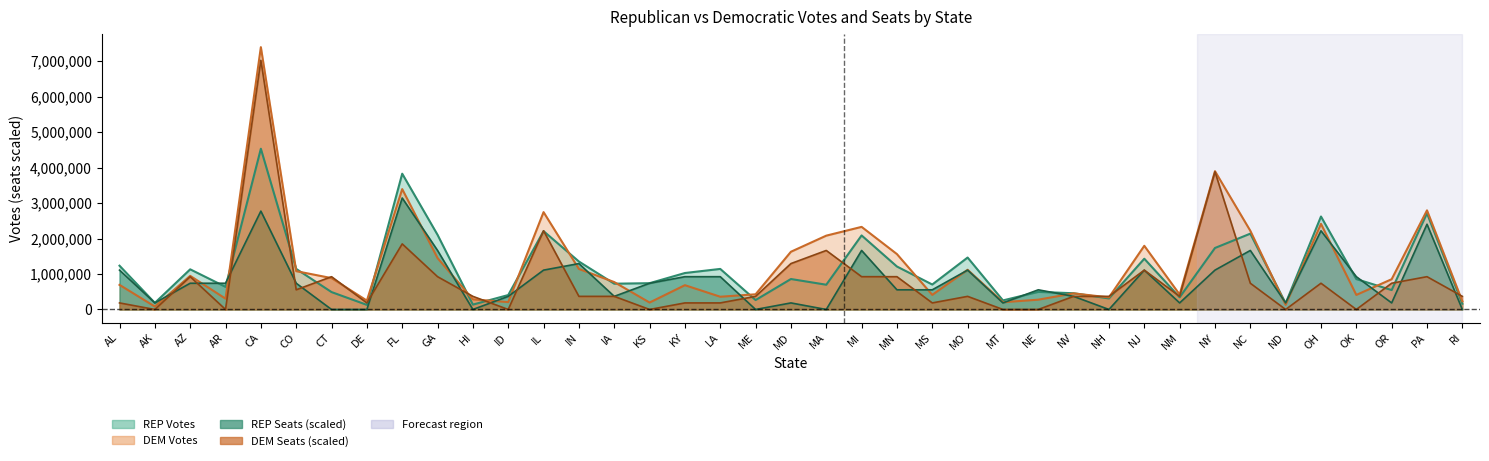

How many series are shown in this chart?

4